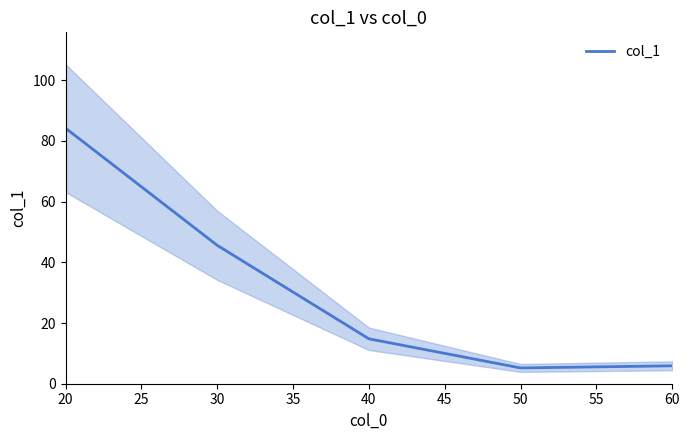

True or false: col_1 has a value of 39.8 at 20.

False